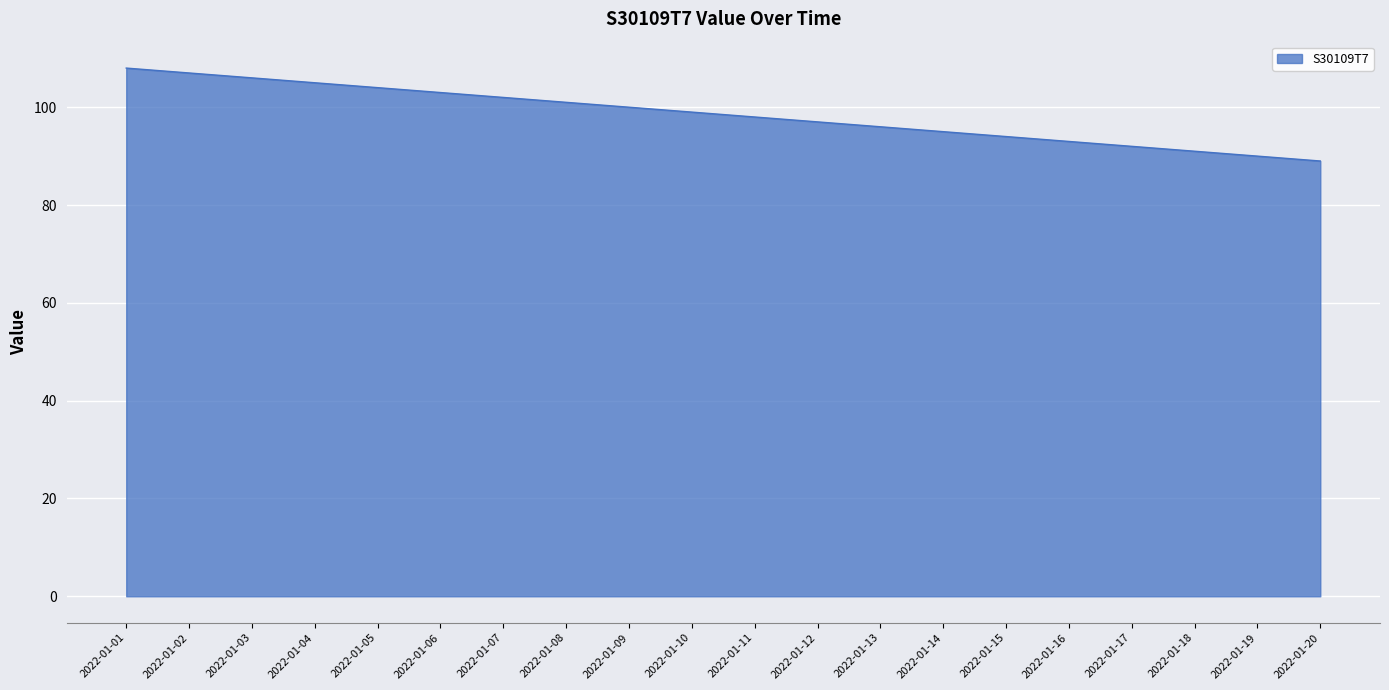

What is the sum of the values at 2022-01-09 and 2022-01-17?

192